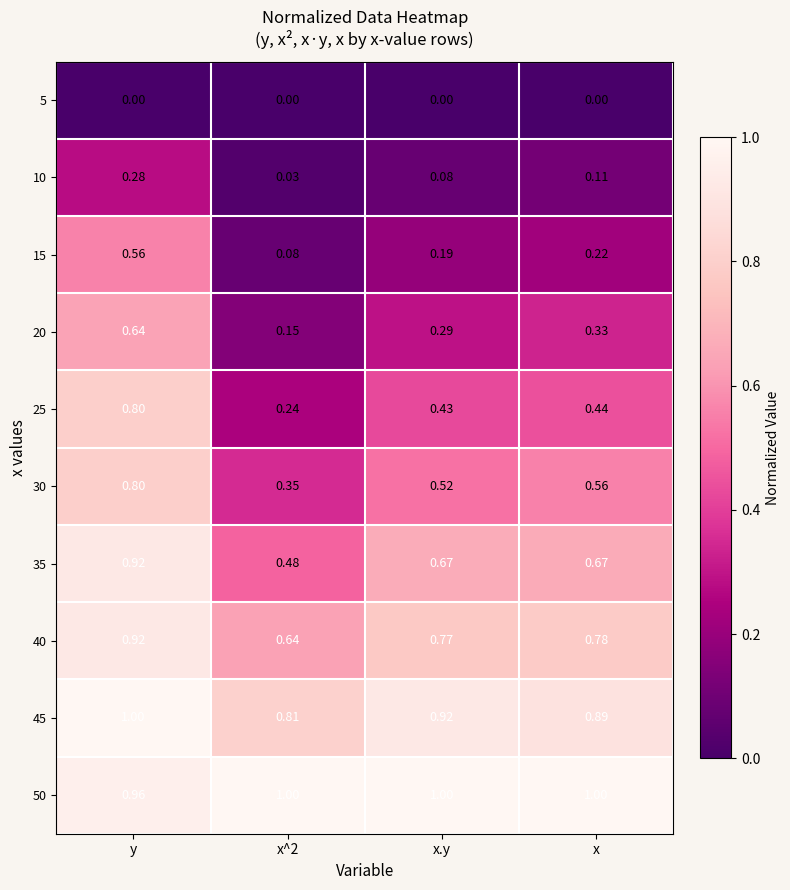

What is the difference between the highest and lowest values at x^2?

1.0